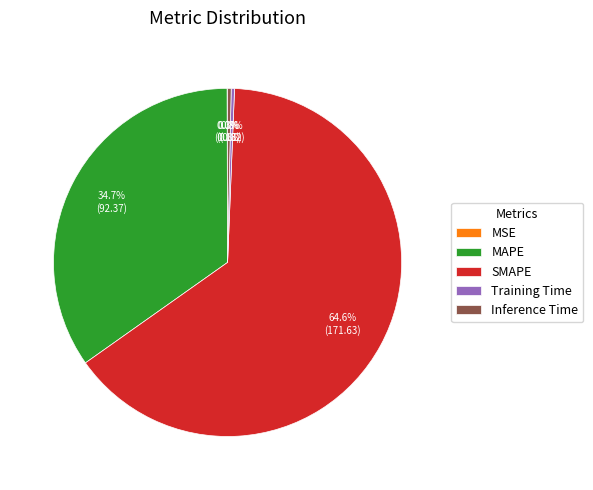

Which slice is the largest?

SMAPE